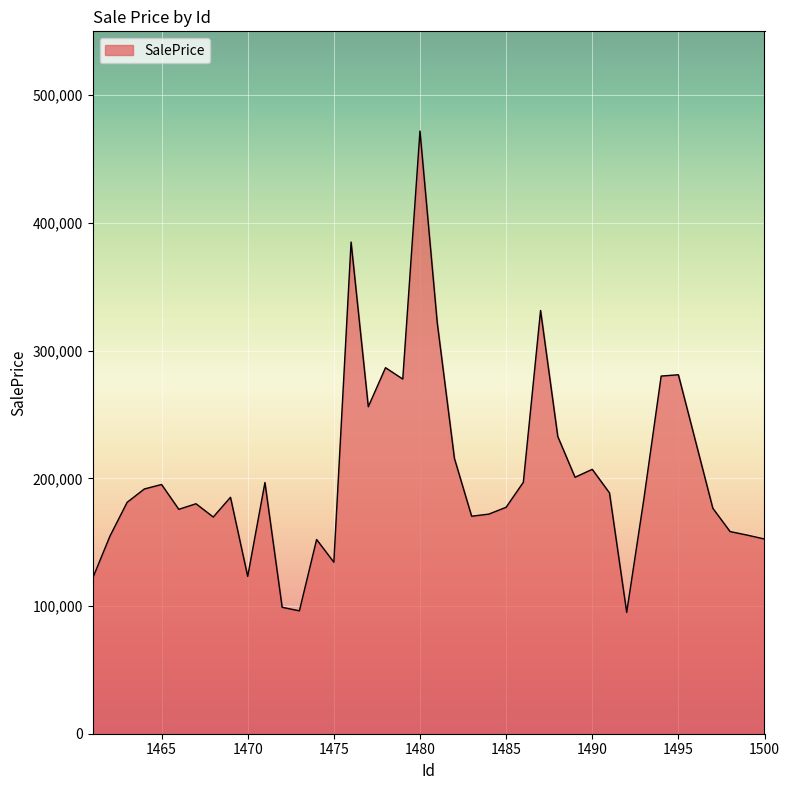

What is the smallest value displayed?

95030.1